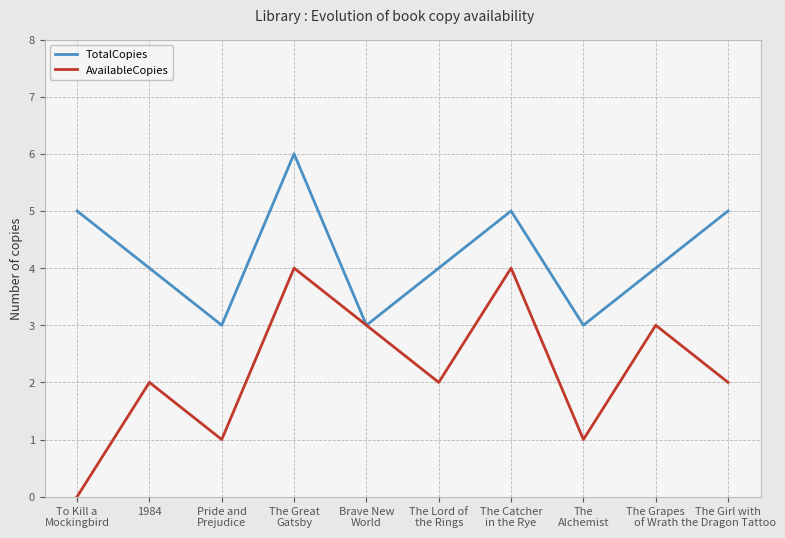

Which series has the widest spread of values?

AvailableCopies